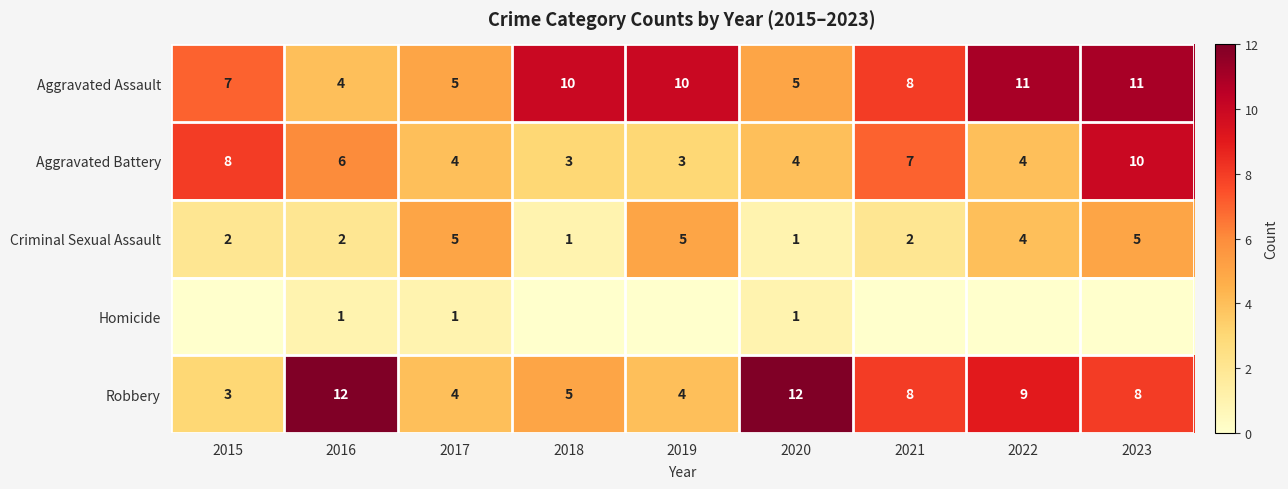

Where does the Robbery series first go above 8?

2016